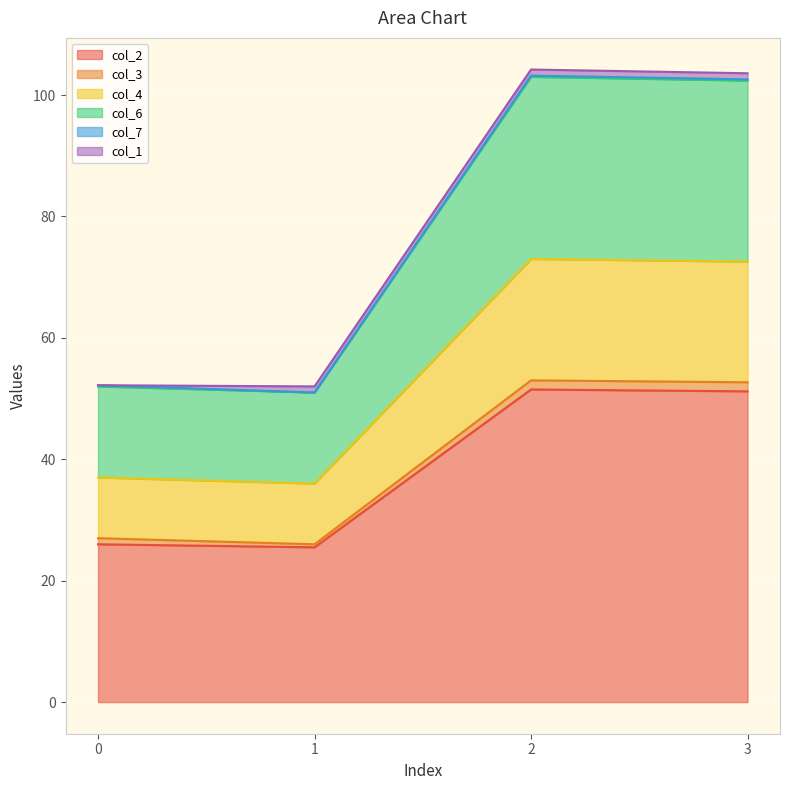

True or false: col_4 has a value of 172.8 at 2.

False